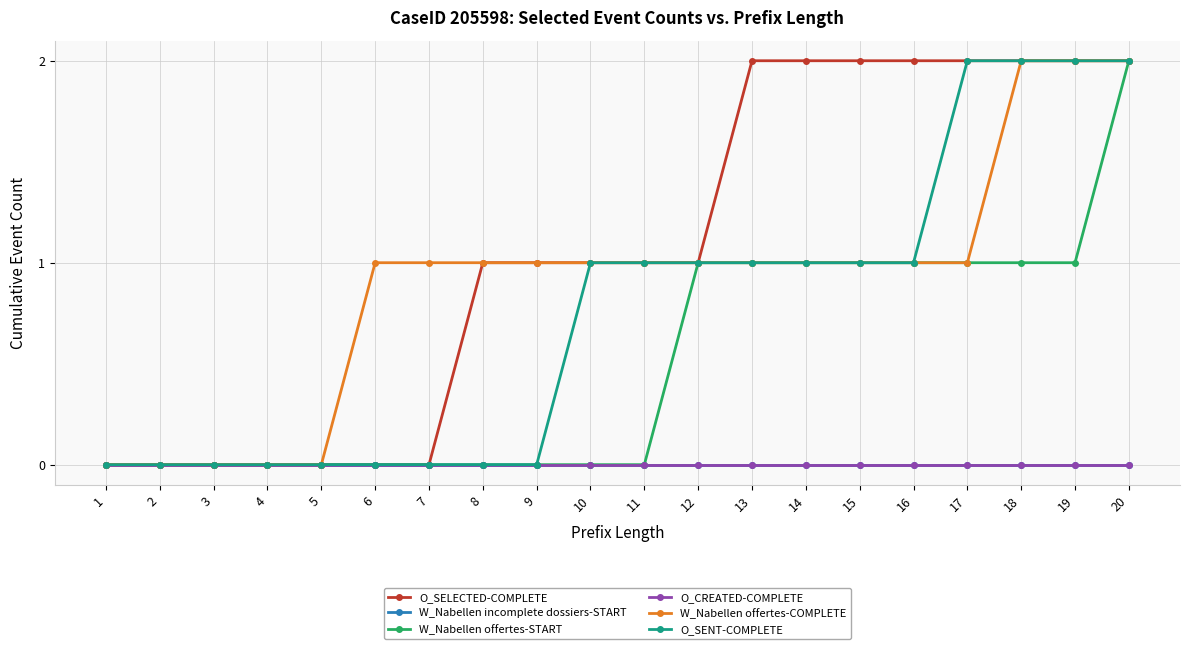

What is the greatest value displayed?

2